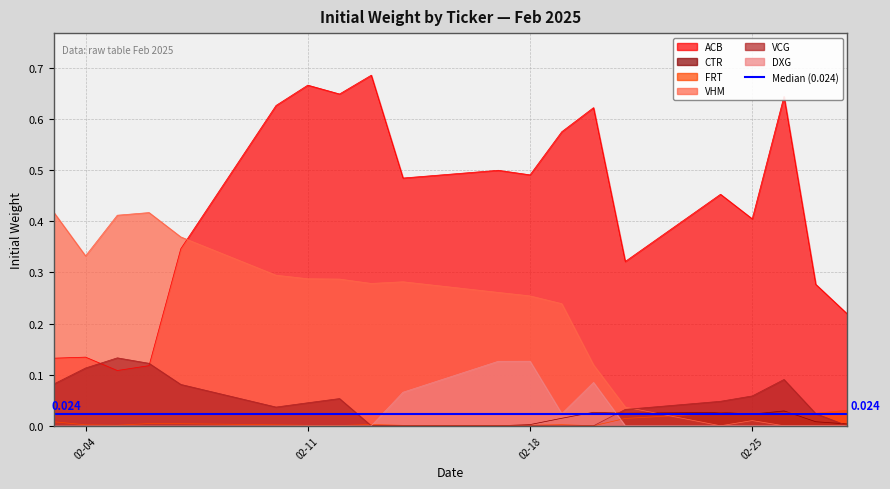

True or false: ACB and FRT cross at least once.

False